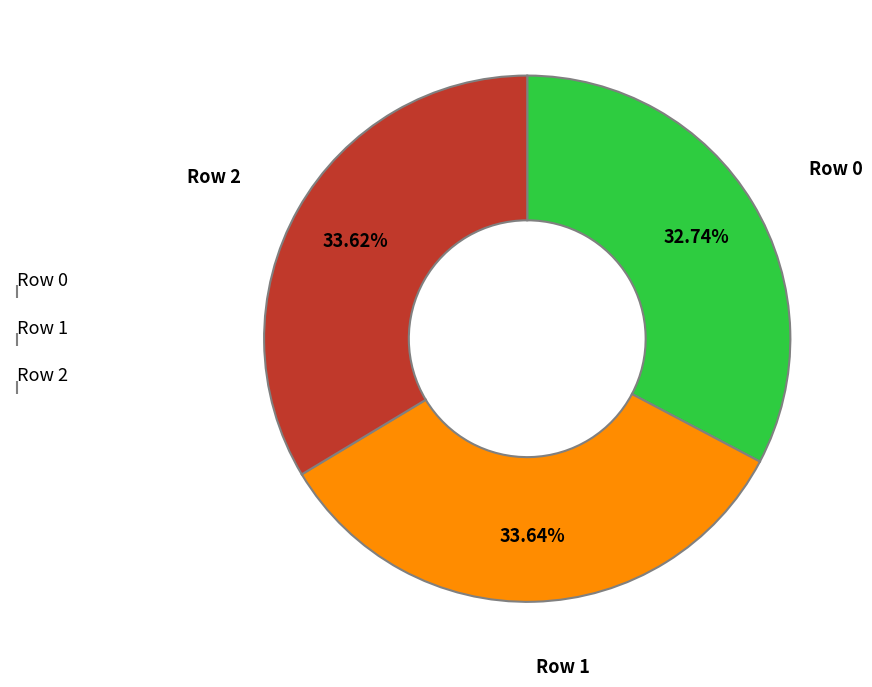

To the nearest percent, what percentage of the pie is Row 0?

33%